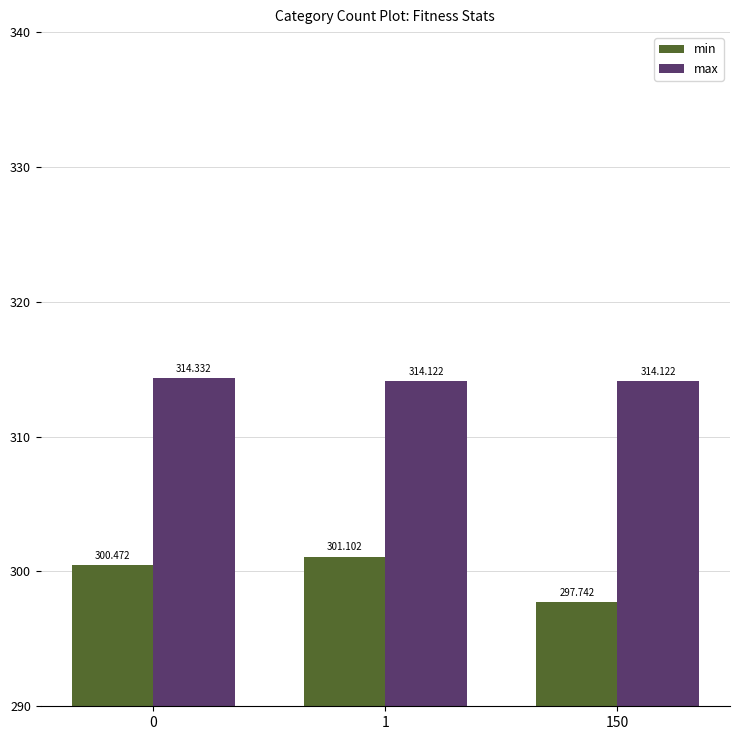

Reading left to right, transcribe all the data shown in this chart.

min: 0=300.5	1=301.1	150=297.7
max: 0=314.3	1=314.1	150=314.1